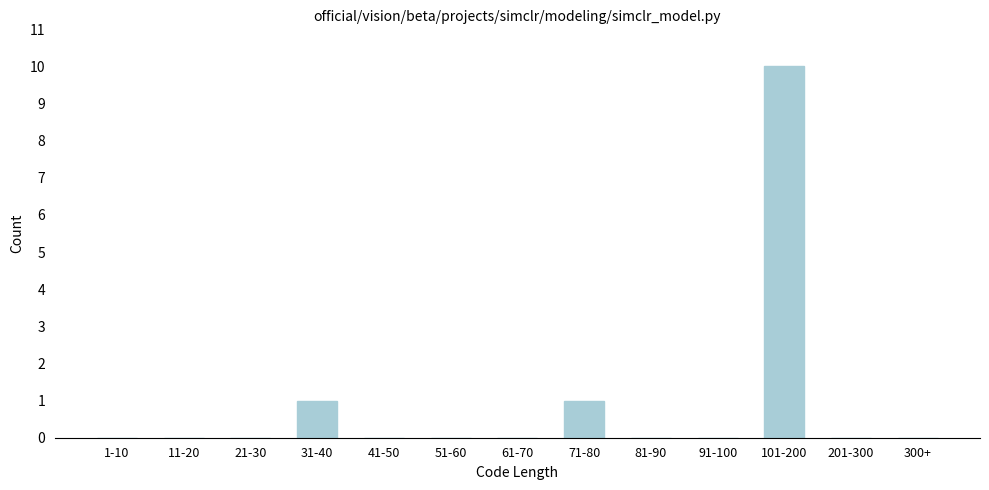

Reading right to left, extract all data points from this chart.

300+=0	201-300=0	101-200=10	91-100=0	81-90=0	71-80=1	61-70=0	51-60=0	41-50=0	31-40=1	21-30=0	11-20=0	1-10=0